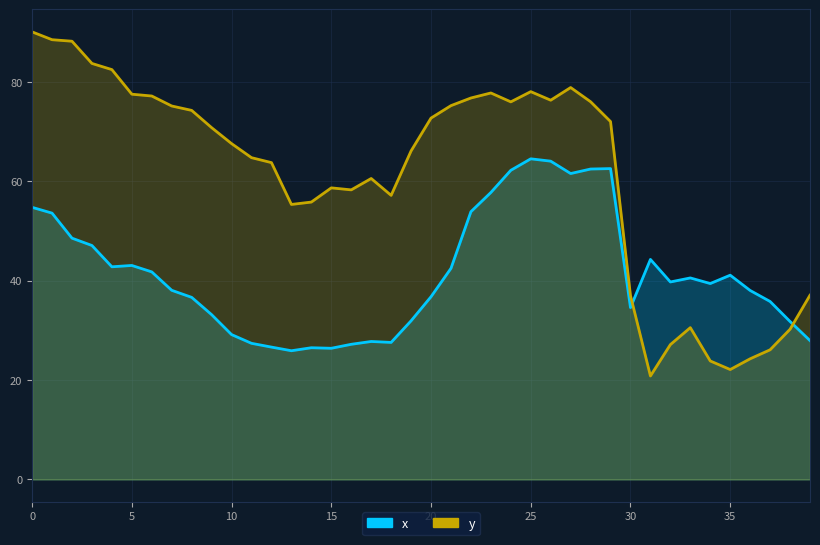

What is the average value of the y series?

61.4